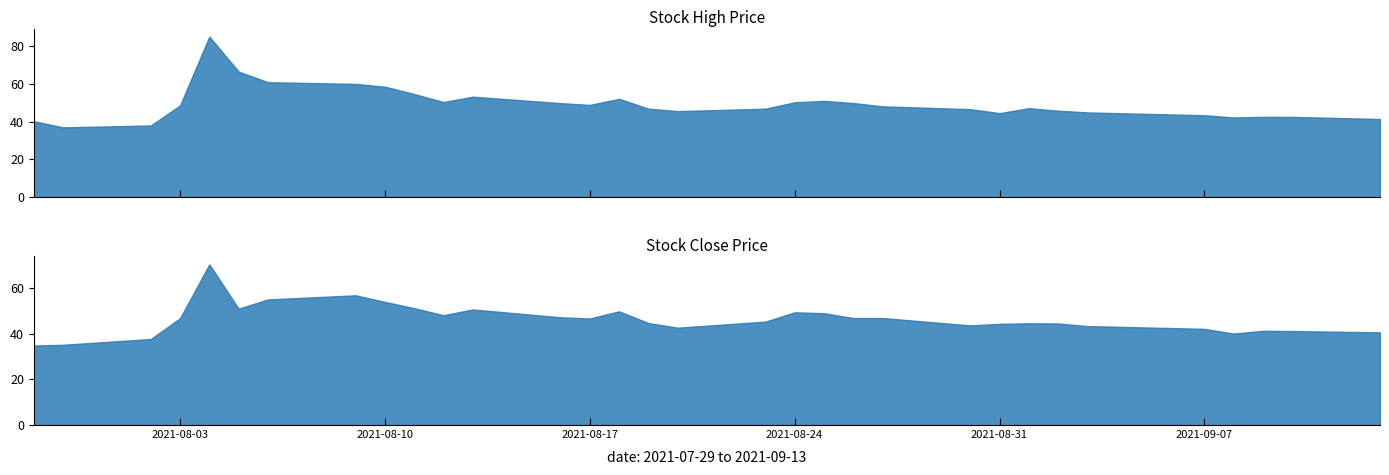

The value of high at 2021-09-03 is 70.7. True or false?

False